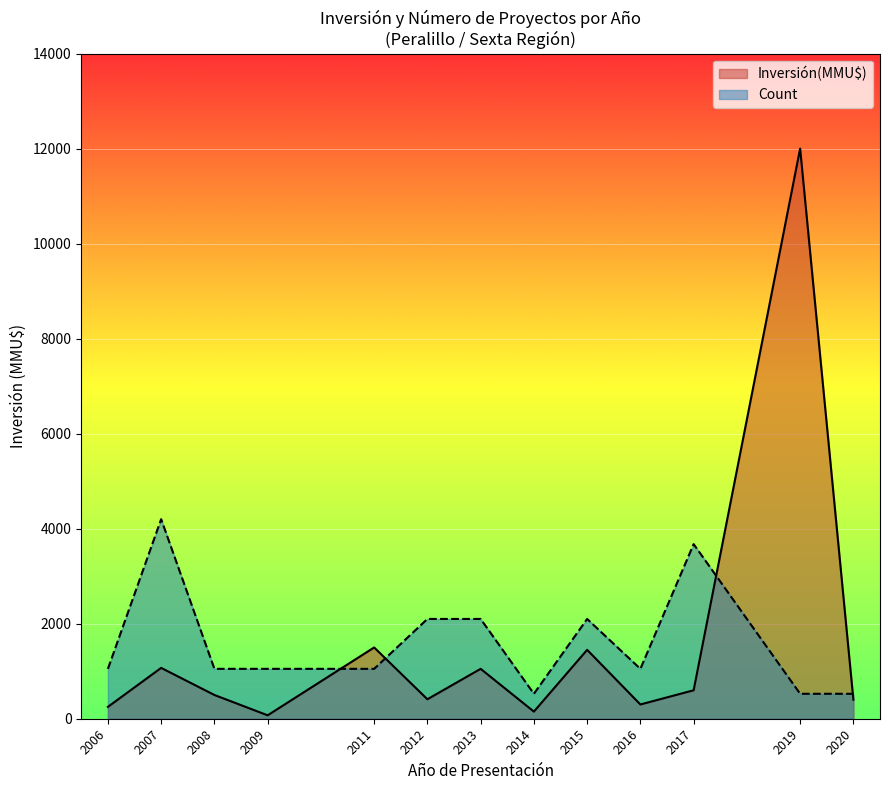

The value of Inversión(MMU$) at 22 is 308. True or false?

False